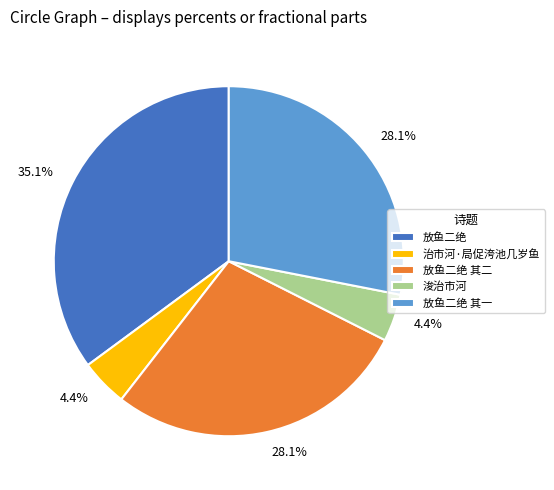

Does 放鱼二绝 represent more than half of the total?

No